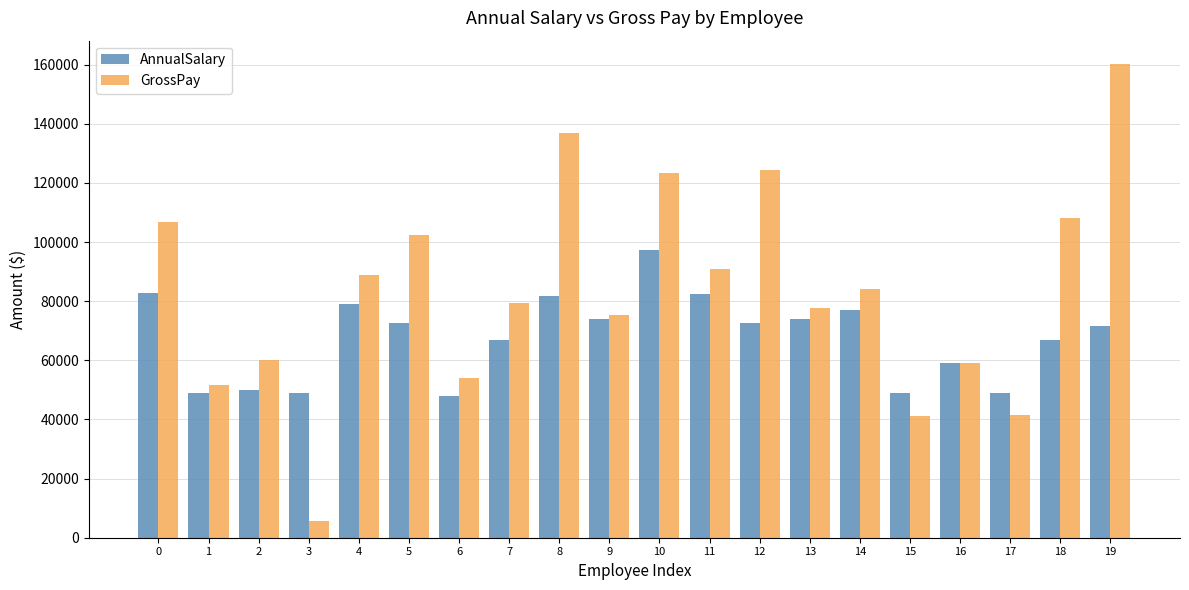

Rank the series at 12 from lowest to highest value.

AnnualSalary, GrossPay